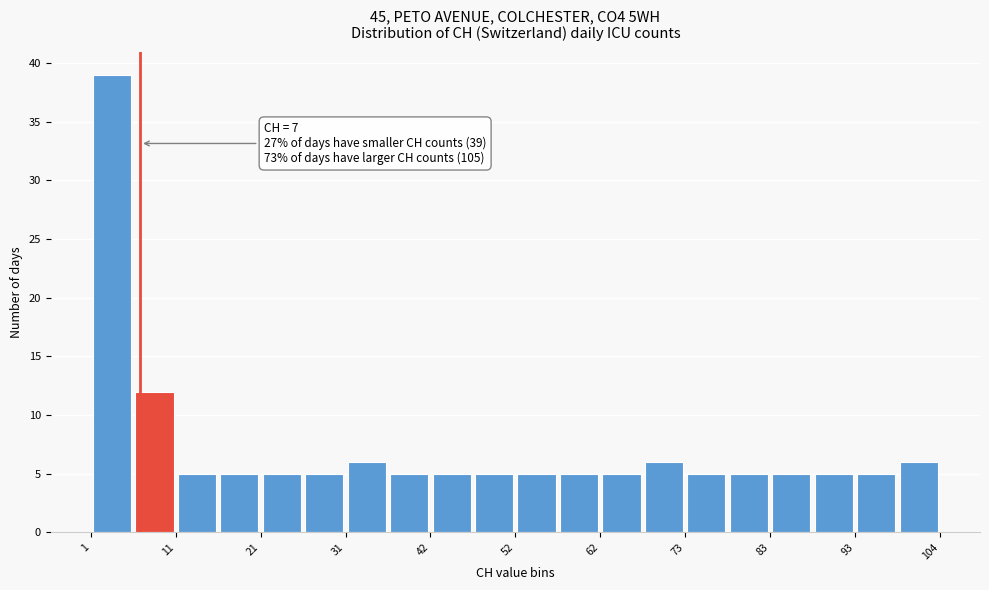

Read against the x-axis, roughly where is the centre of the tallest bar?

4